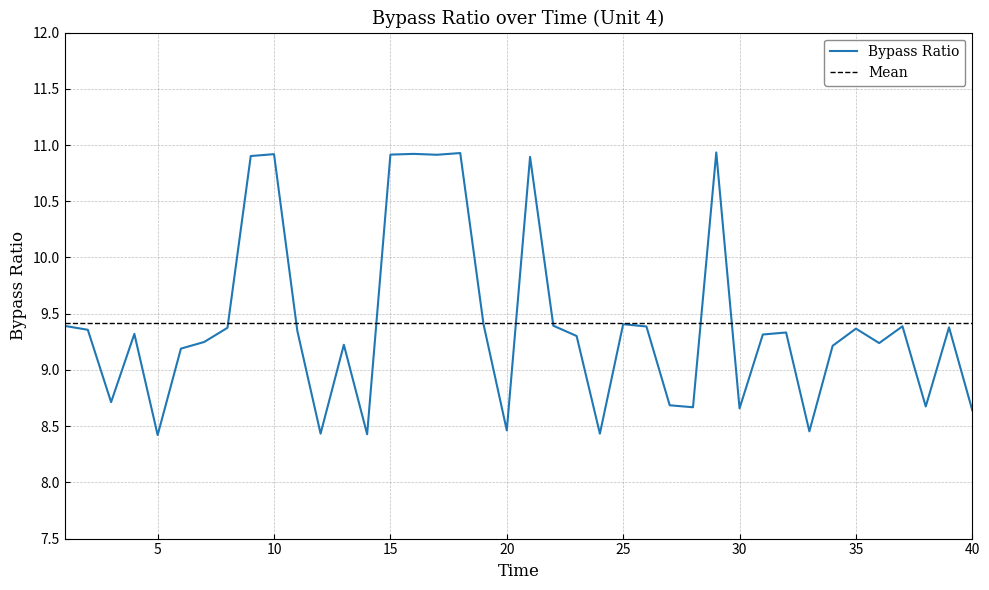

Rank the categories by value from lowest to highest.

5, 14, 24, 12, 33, 20, 40, 30, 28, 38, 27, 3, 6, 34, 13, 36, 7, 23, 31, 4, 32, 11, 2, 35, 8, 39, 26, 37, 1, 22, 19, 25, 21, 9, 17, 15, 10, 16, 18, 29